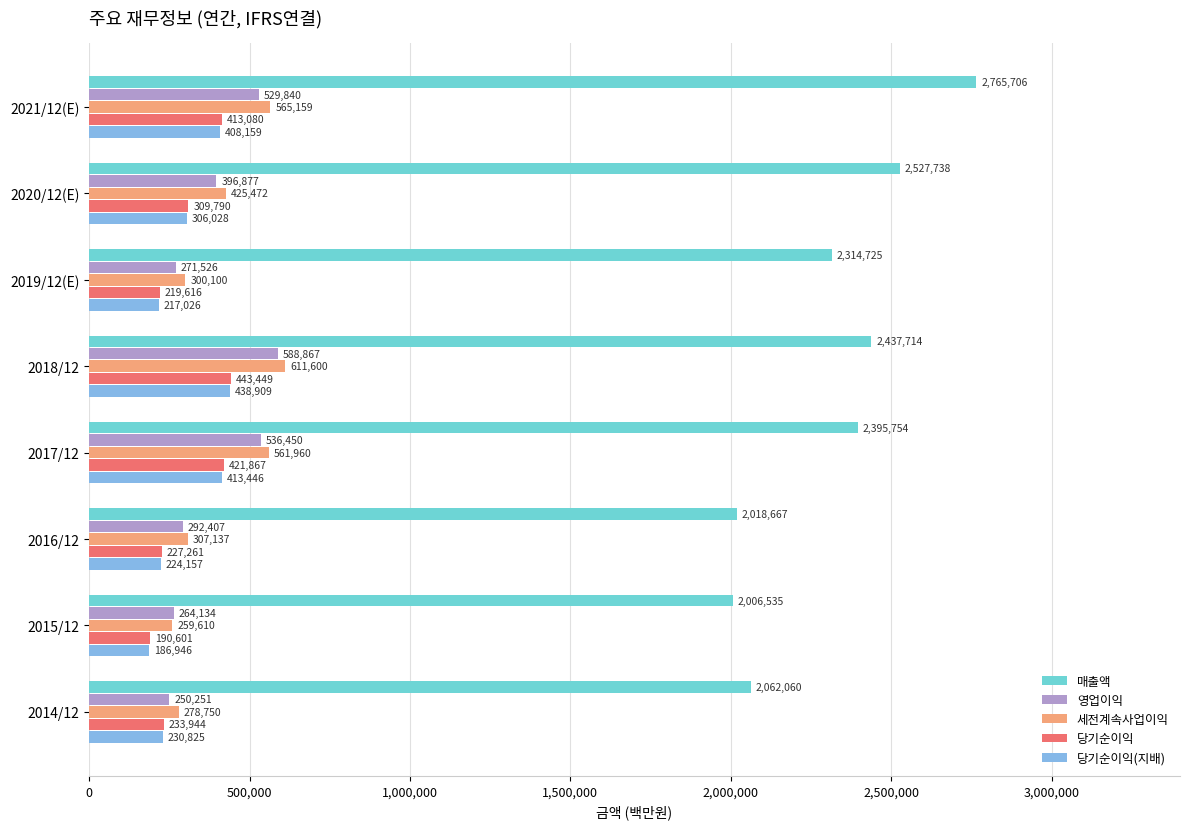

True or false: 당기순이익 has a value of 443449 at 2018/12.

True